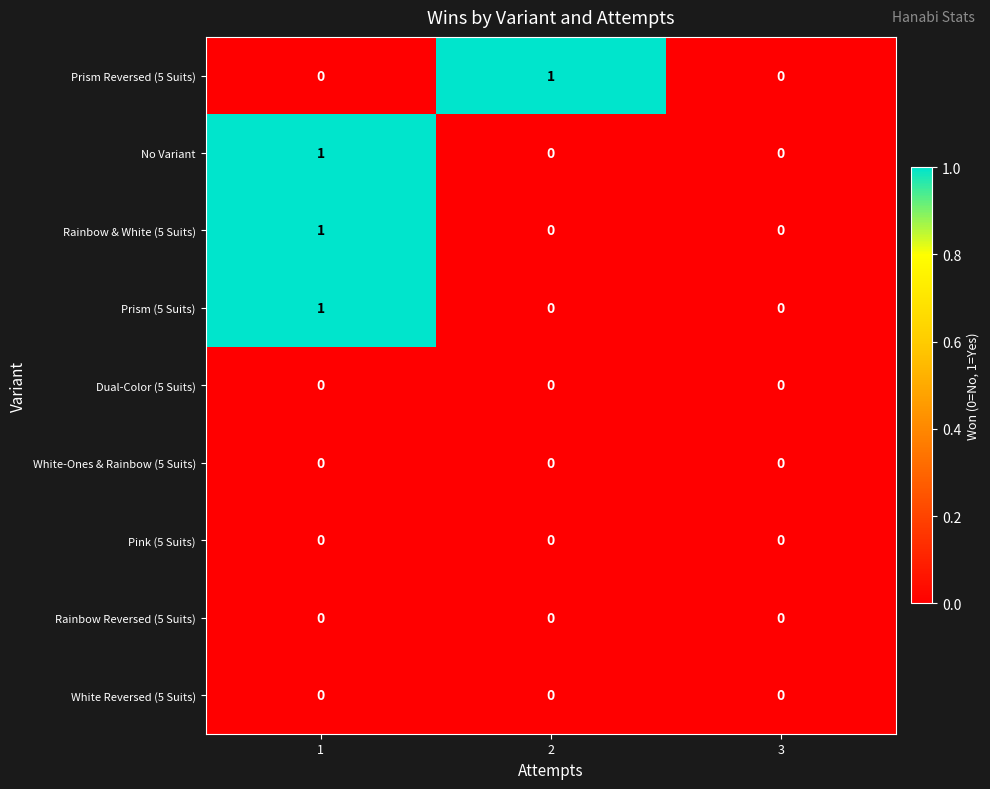

Is it true that White-Ones & Rainbow (5 Suits) equals 0 at 1?

True